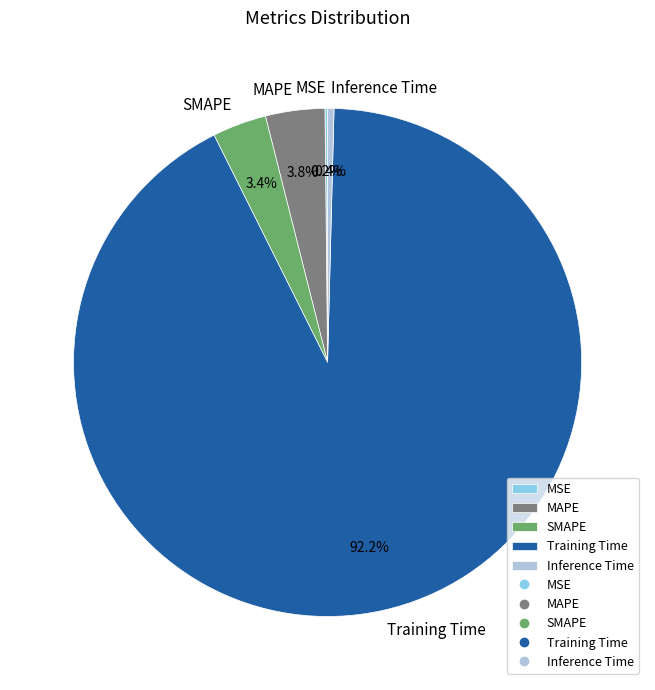

To the nearest percent, what is the average slice percentage?

20%